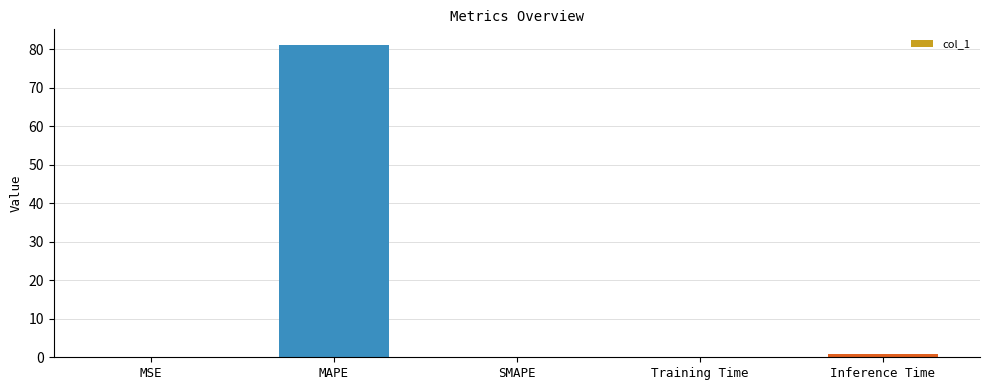

Between MAPE and Training Time, which is larger?

MAPE